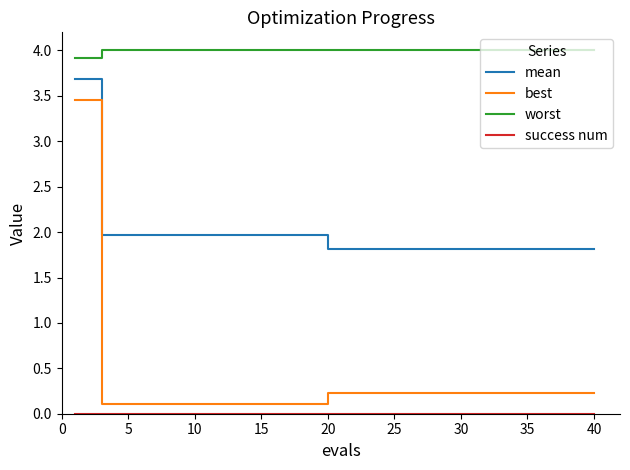

Which series has the largest total across all categories?

worst